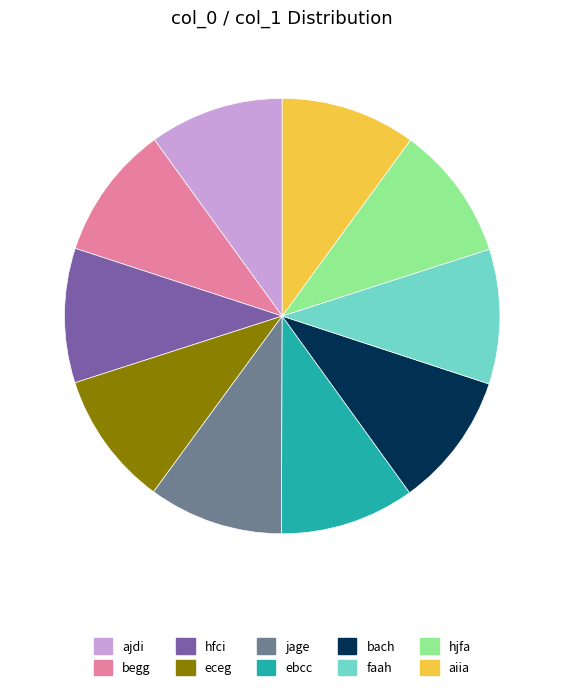

Approximately how many times larger is the value at eceg compared to begg?

1.0